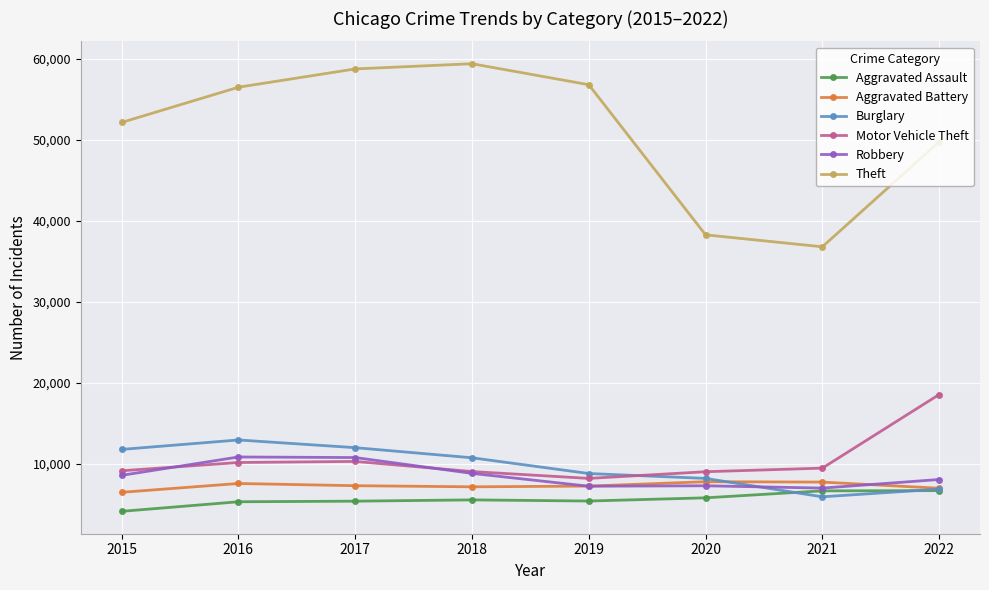

What is the sum of all Aggravated Assault values?

44850